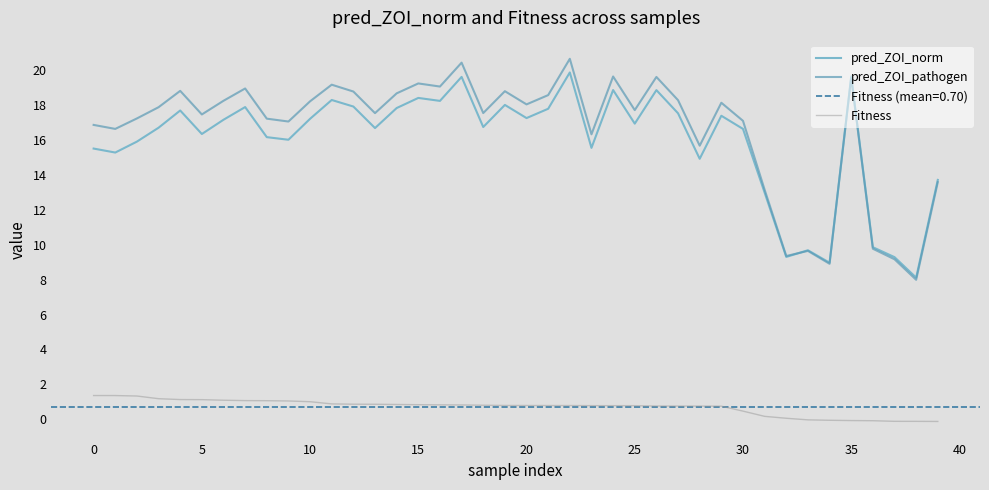

What are all the series names shown in the legend?

pred_ZOI_norm, pred_ZOI_pathogen, Fitness